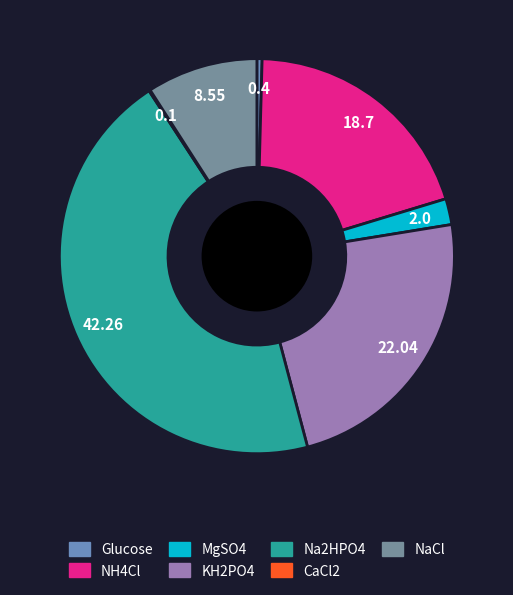

Rank the categories by value from highest to lowest.

Na2HPO4, KH2PO4, NH4Cl, NaCl, MgSO4, Glucose, CaCl2